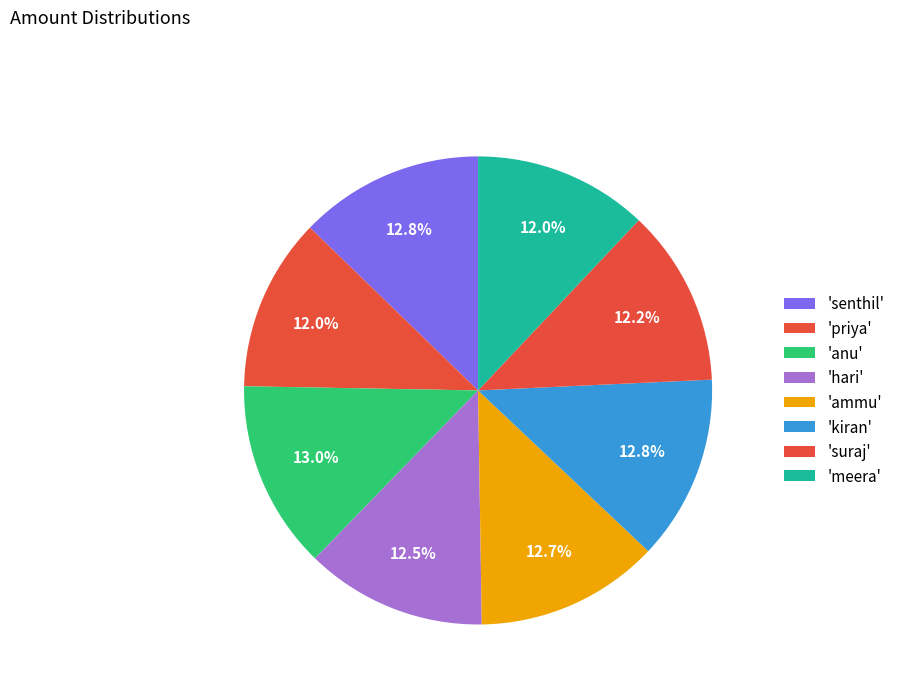

To the nearest percent, what is the difference between the largest and smallest slice percentages?

1%